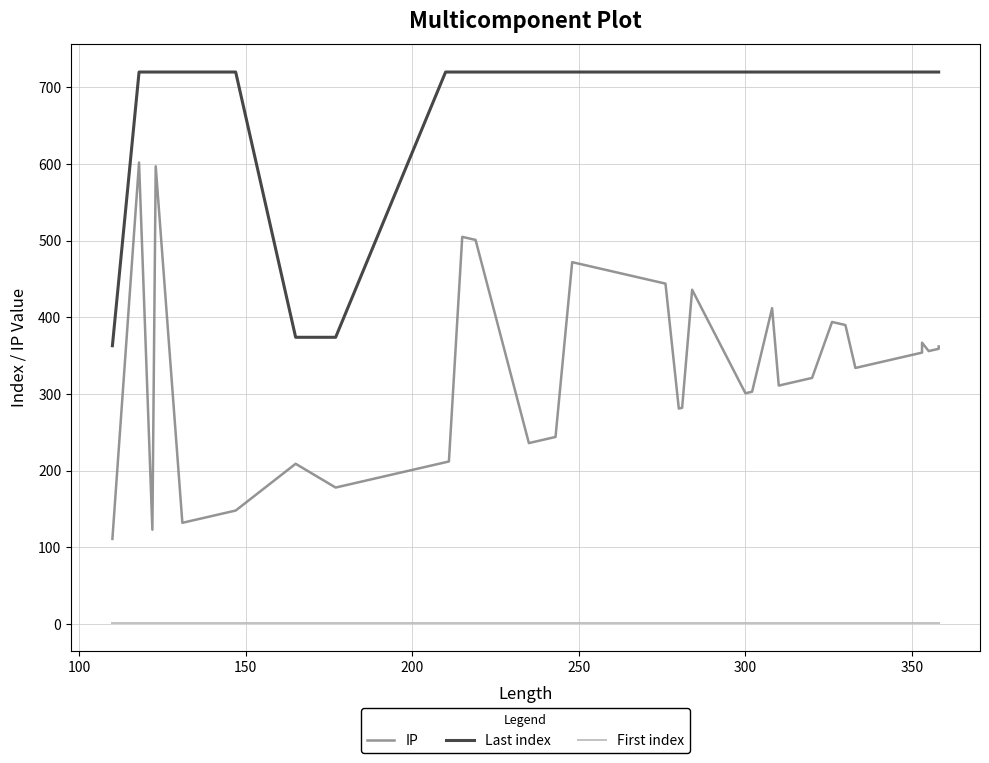

Which series has the largest total across all categories?

Last index